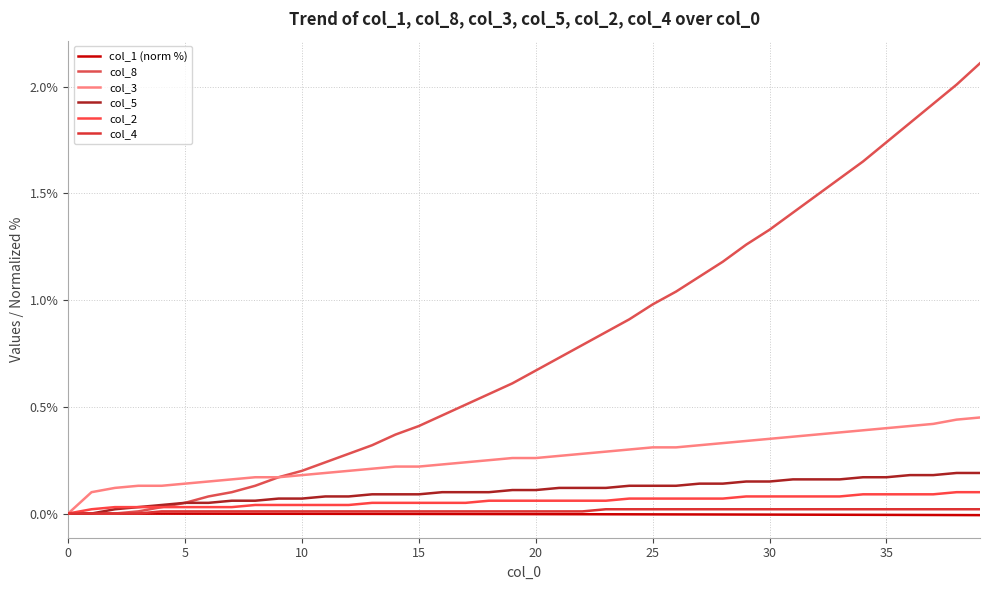

Reading left to right, extract all data points from this chart.

col_1 (norm %): 0.0	-0.0	-0.0	-0.0	-0.0	-0.0	-0.0	-0.0	-0.0	-0.0	-0.0	-0.0	-0.0	-0.0	-0.0	-0.0	-0.0	-0.0	-0.0	-0.0	-0.0	-0.0	-0.0	-0.0	-0.0	-0.0	-0.0	-0.0	-0.0	-0.0	-0.0	-0.0	-0.0	-0.0	-0.0	-0.0	-0.0	-0.0	-0.0	-0.0
col_8: 0.0	0.0	0.0	0.0	0.0	0.1	0.1	0.1	0.1	0.2	0.2	0.2	0.3	0.3	0.4	0.4	0.5	0.5	0.6	0.6	0.7	0.7	0.8	0.8	0.9	1.0	1.0	1.1	1.2	1.3	1.3	1.4	1.5	1.6	1.6	1.7	1.8	1.9	2.0	2.1
col_3: 0.0	0.1	0.1	0.1	0.1	0.1	0.1	0.2	0.2	0.2	0.2	0.2	0.2	0.2	0.2	0.2	0.2	0.2	0.2	0.3	0.3	0.3	0.3	0.3	0.3	0.3	0.3	0.3	0.3	0.3	0.3	0.4	0.4	0.4	0.4	0.4	0.4	0.4	0.4	0.5
col_5: 0.0	0.0	0.0	0.0	0.0	0.1	0.1	0.1	0.1	0.1	0.1	0.1	0.1	0.1	0.1	0.1	0.1	0.1	0.1	0.1	0.1	0.1	0.1	0.1	0.1	0.1	0.1	0.1	0.1	0.1	0.1	0.2	0.2	0.2	0.2	0.2	0.2	0.2	0.2	0.2
col_2: 0.0	0.0	0.0	0.0	0.0	0.0	0.0	0.0	0.0	0.0	0.0	0.0	0.0	0.1	0.1	0.1	0.1	0.1	0.1	0.1	0.1	0.1	0.1	0.1	0.1	0.1	0.1	0.1	0.1	0.1	0.1	0.1	0.1	0.1	0.1	0.1	0.1	0.1	0.1	0.1
col_4: 0.0	0.0	0.0	0.0	0.0	0.0	0.0	0.0	0.0	0.0	0.0	0.0	0.0	0.0	0.0	0.0	0.0	0.0	0.0	0.0	0.0	0.0	0.0	0.0	0.0	0.0	0.0	0.0	0.0	0.0	0.0	0.0	0.0	0.0	0.0	0.0	0.0	0.0	0.0	0.0